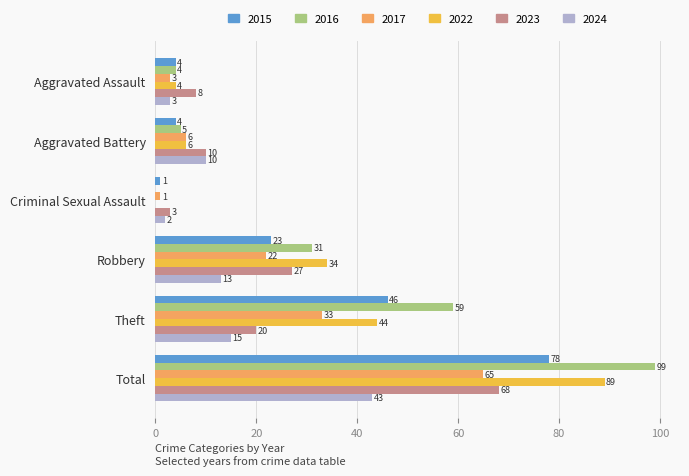

Which series has the widest spread of values?

2016